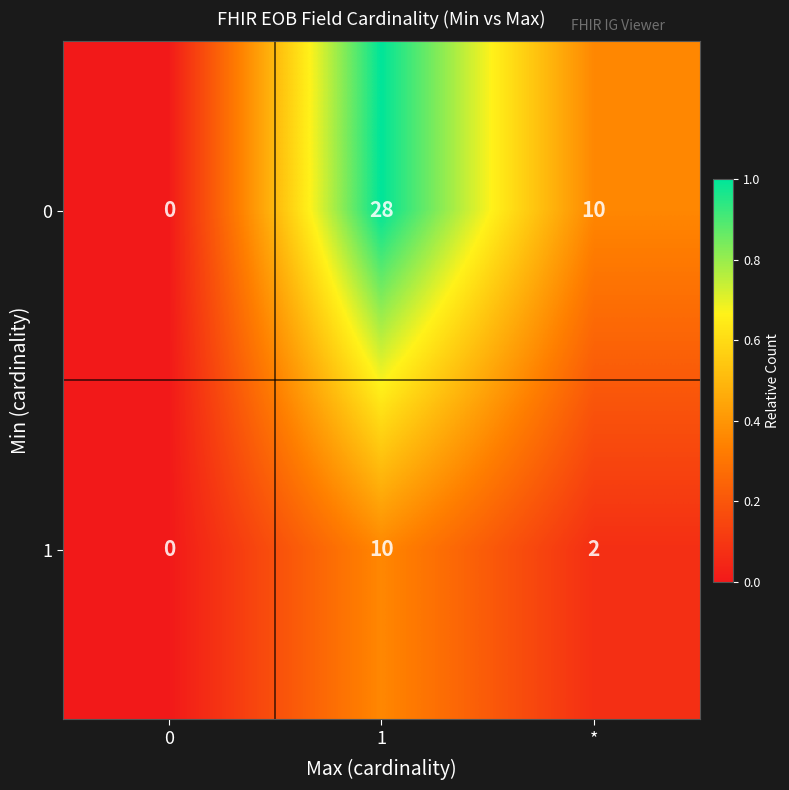

What is the difference between the second highest and minimum values in the 0 series?

10